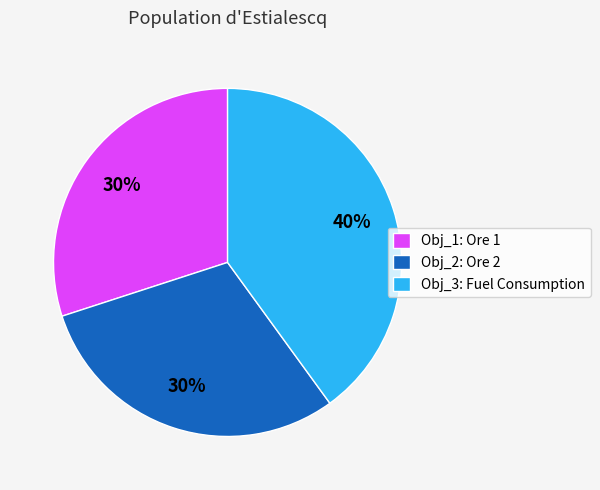

What is the largest slice in the pie chart?

Obj_3: Fuel Consumption